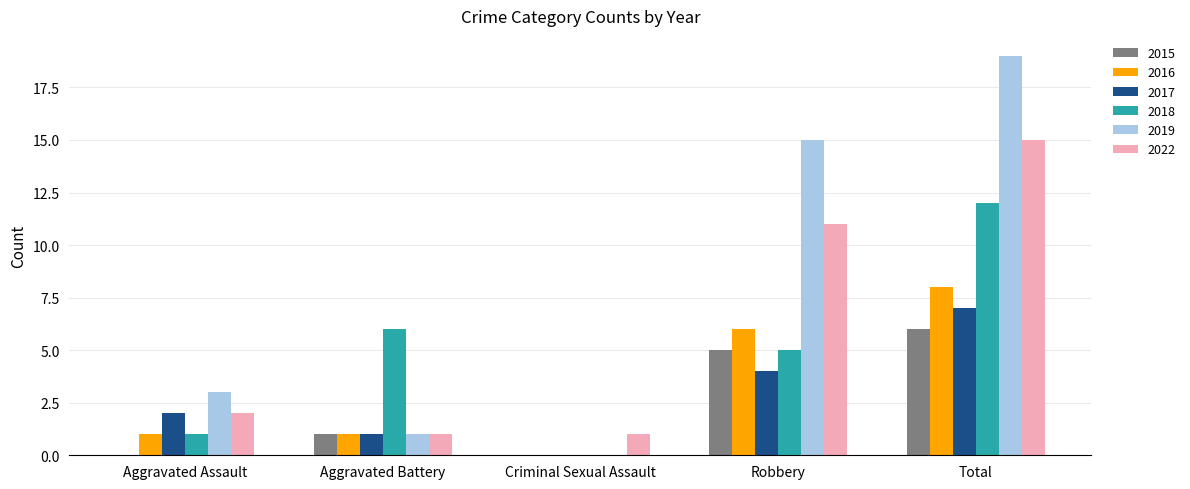

Reading left to right, what are all the values shown in this chart?

2015: 0	1	0	5	6
2016: 1	1	0	6	8
2017: 2	1	0	4	7
2018: 1	6	0	5	12
2019: 3	1	0	15	19
2022: 2	1	1	11	15